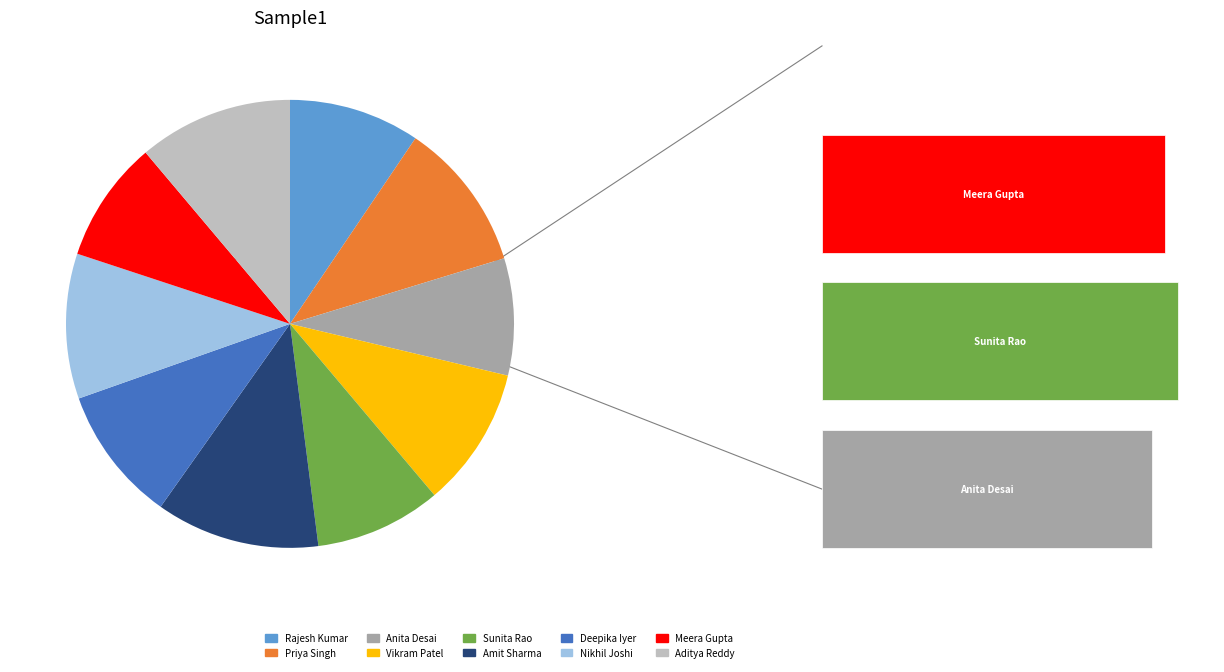

To the nearest percent, what is the combined percentage of Rajesh Kumar and Aditya Reddy?

21%